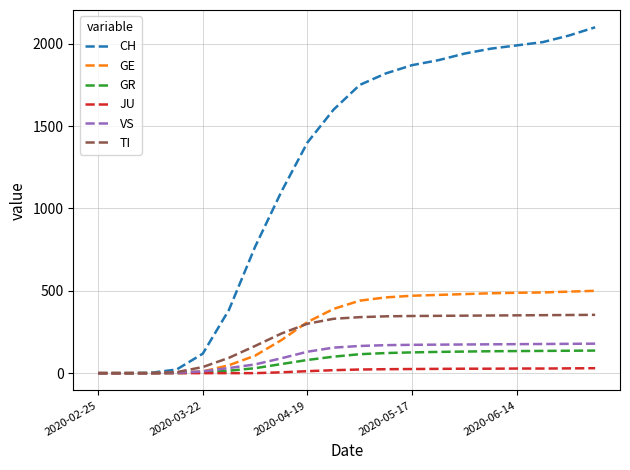

Which series has the largest total across all categories?

CH